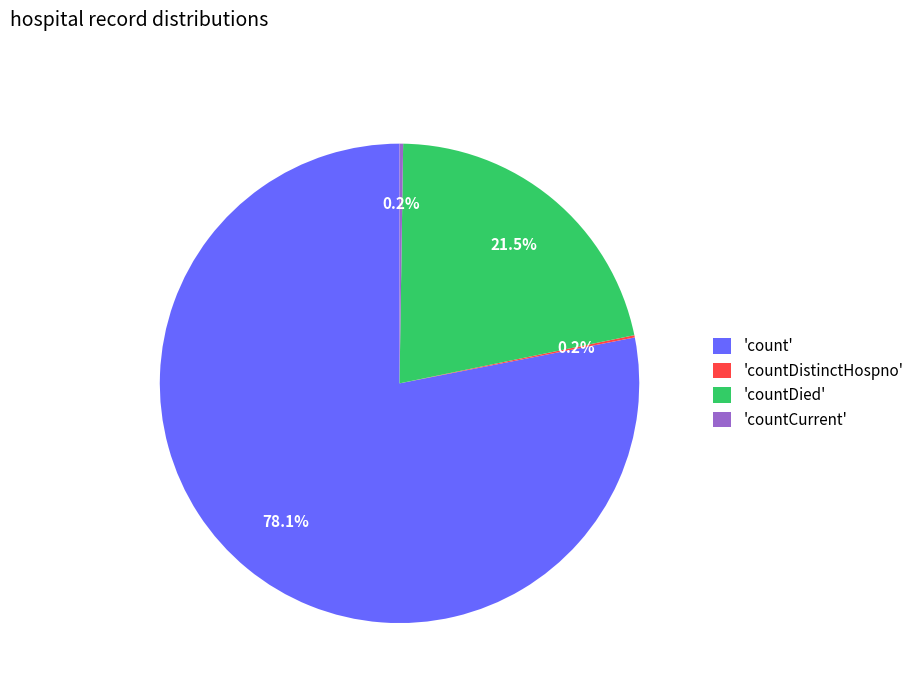

Which slice is the largest?

'count'